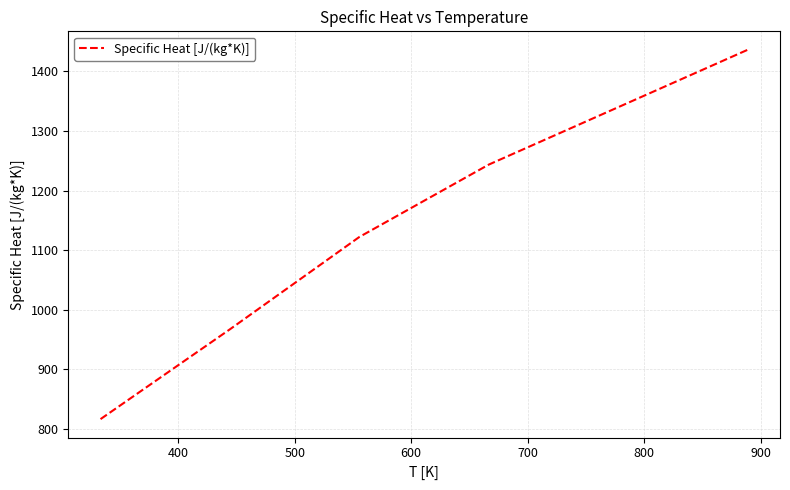

What is the difference between the second highest and minimum values?

523.4